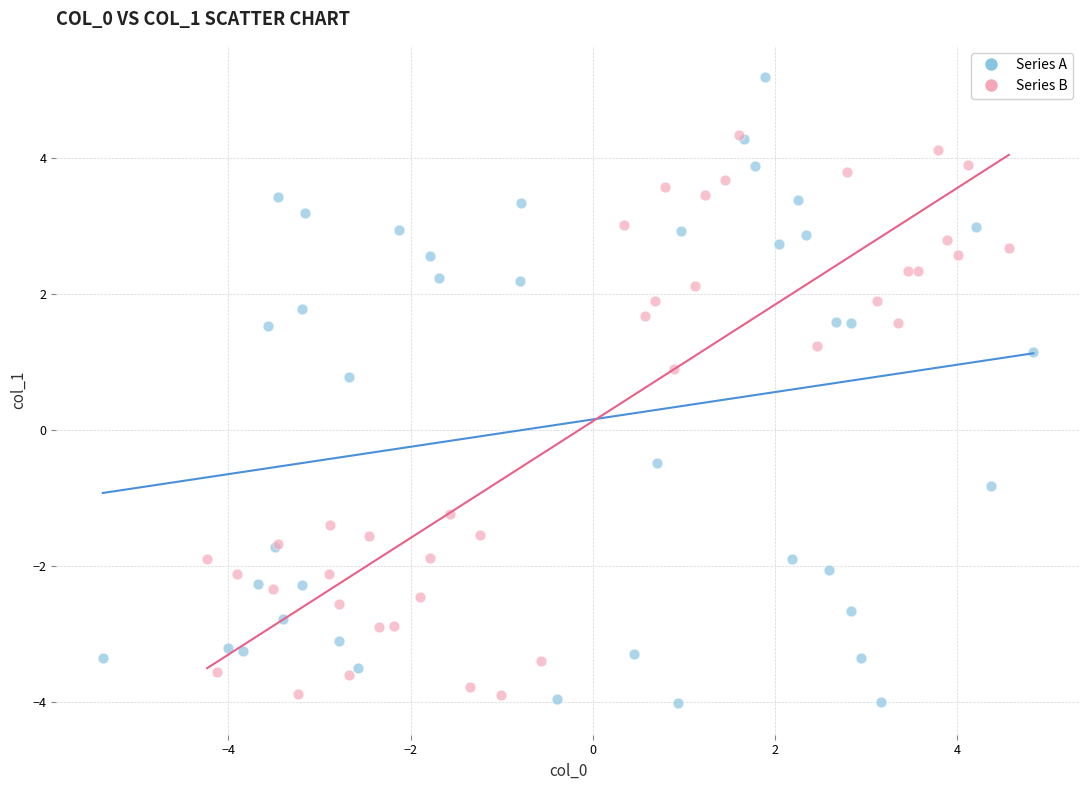

What are all the series names shown in the legend?

Series A, Series B